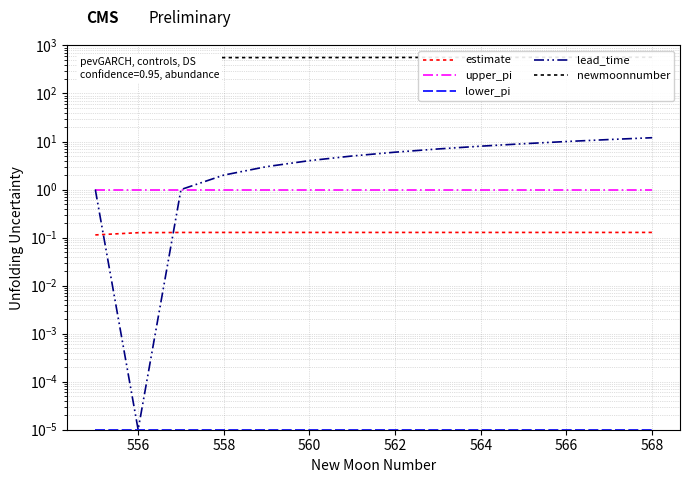

What is the maximum value shown in the chart?

568.0